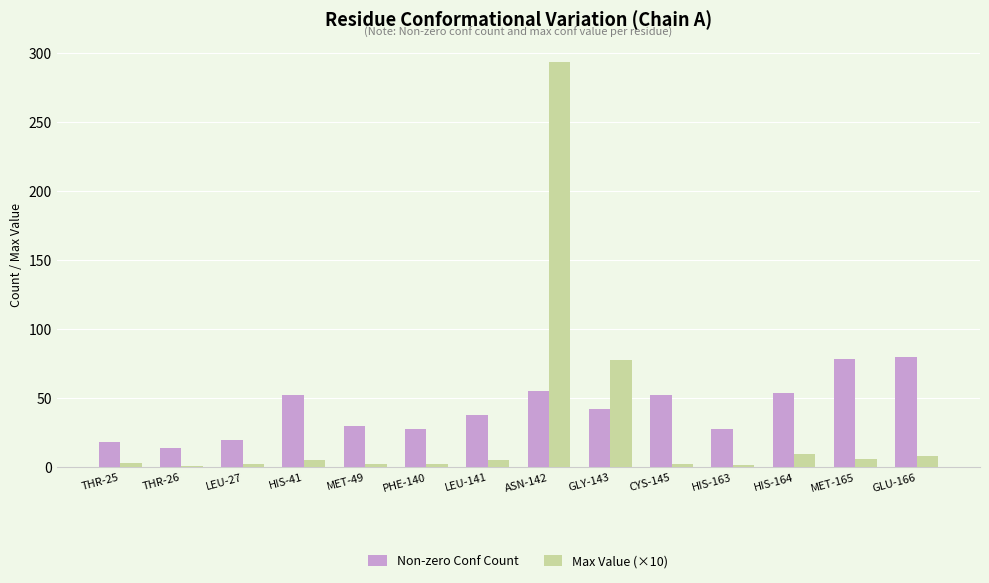

What is the sum of all Non-zero Conf Count values?

589.0